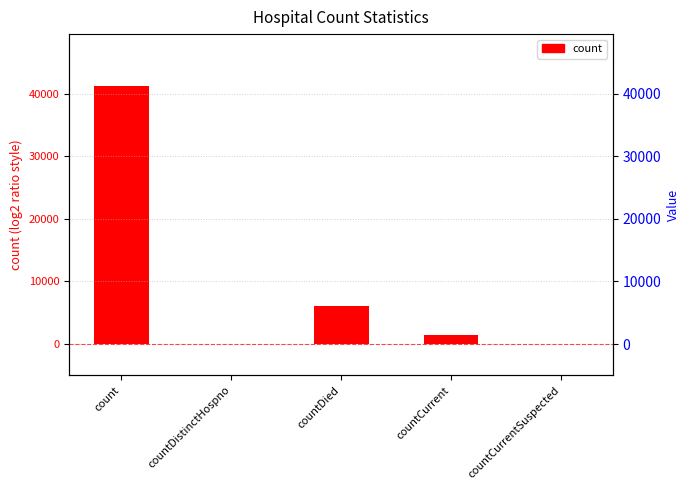

What is the difference between the values at countDied and countCurrentSuspected?

6063